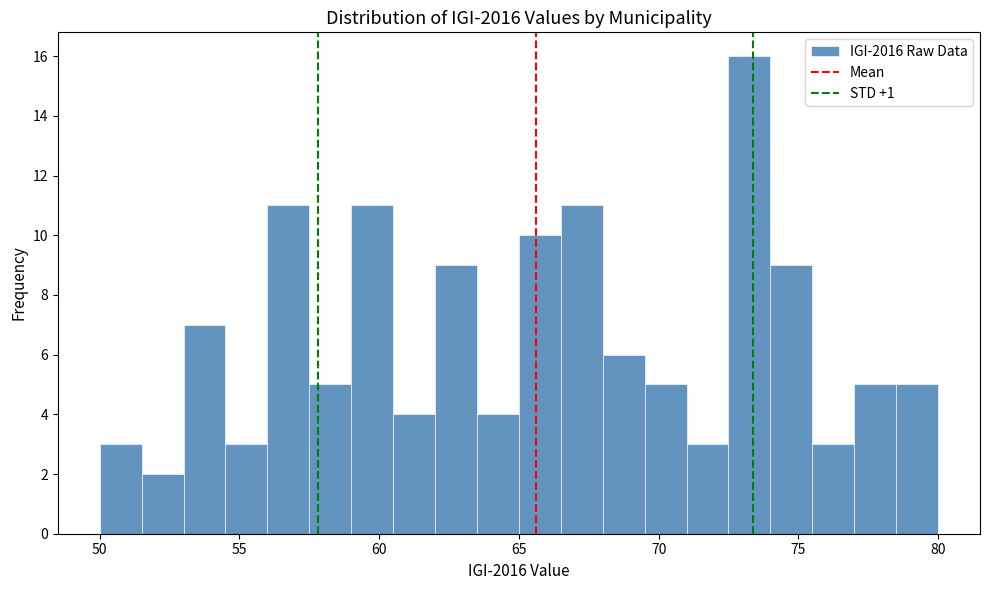

Read against the x-axis, roughly where is the centre of the tallest bar?

73.5